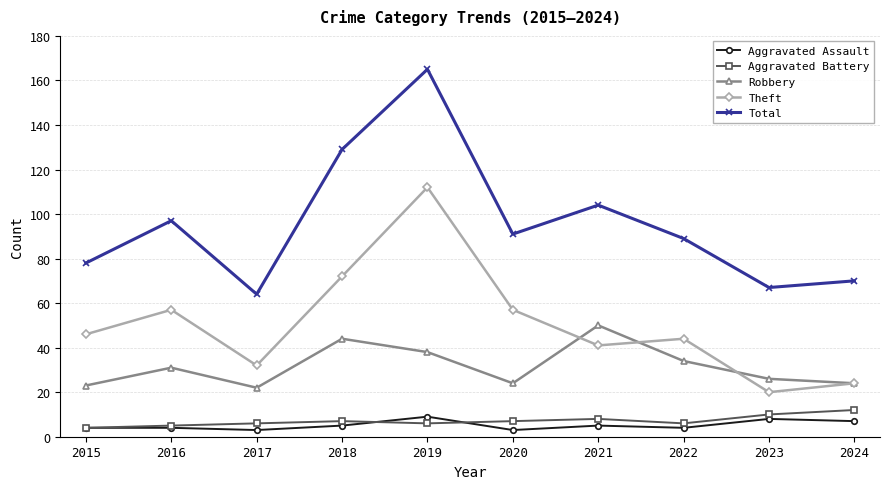

Is it true that Total equals 67 at 2023?

True